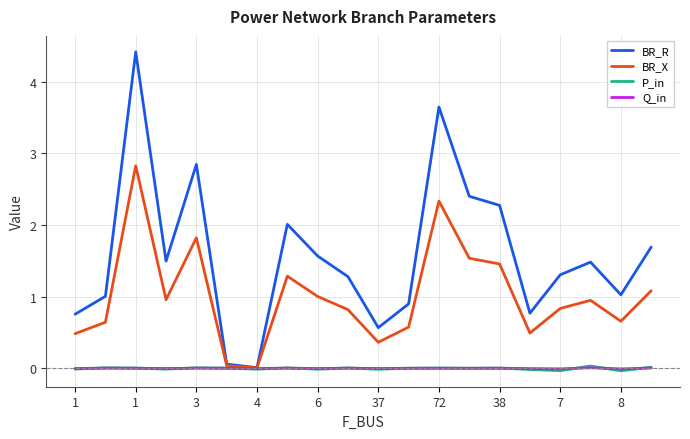

Which series has the widest spread of values?

BR_R